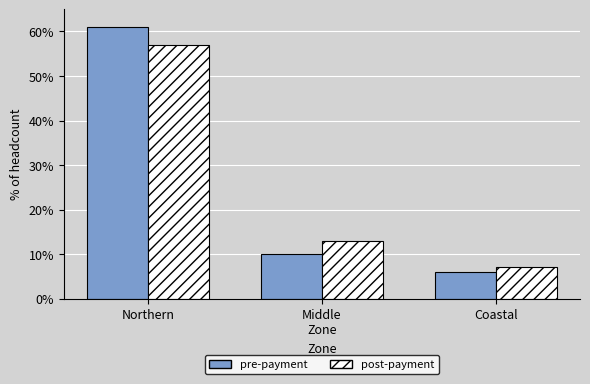

Count the post-payment values in the range 7 to 57.

3